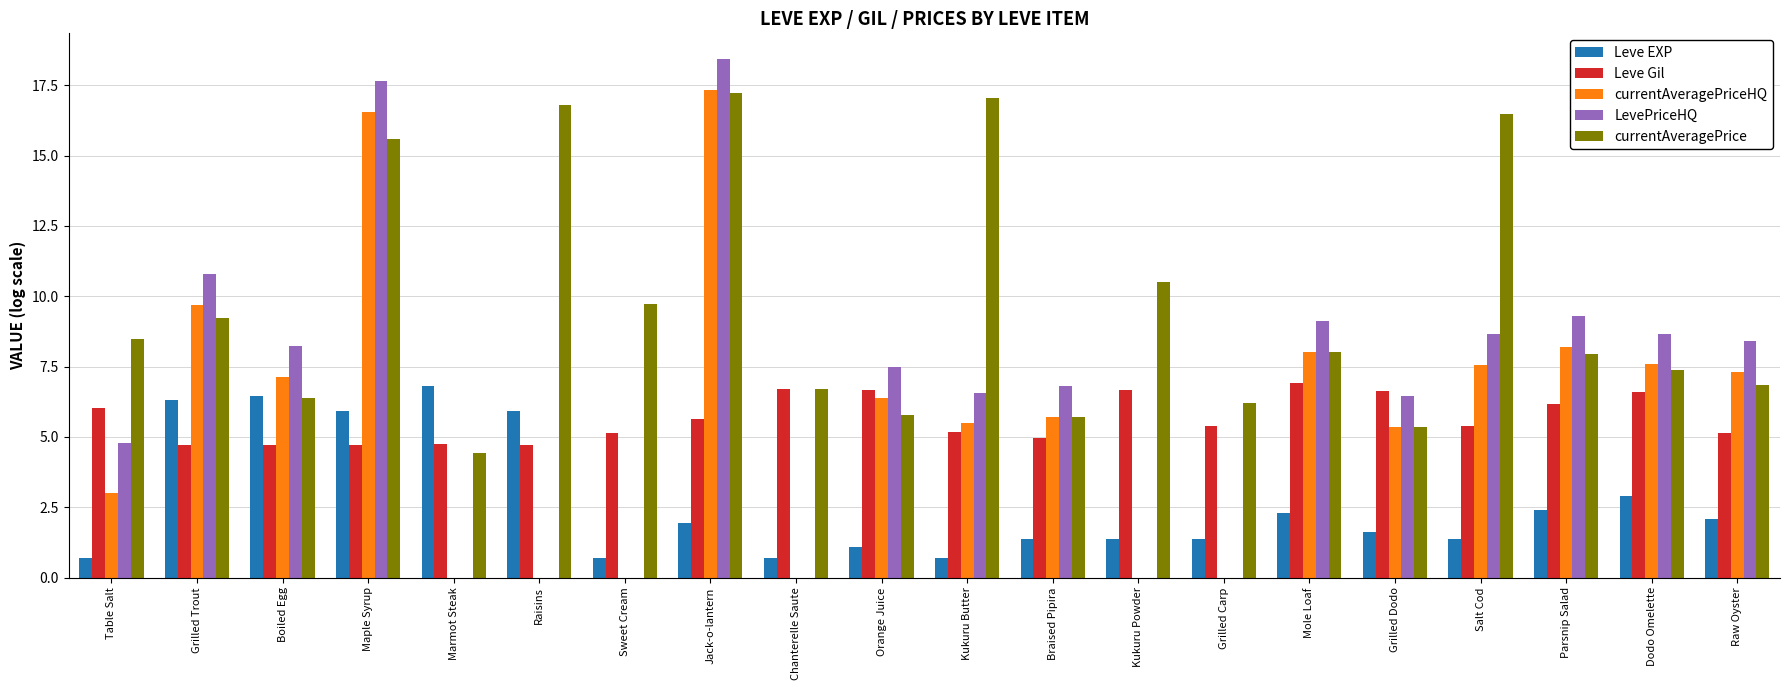

At which label does LevePriceHQ reach its peak?

Jack-o-lantern